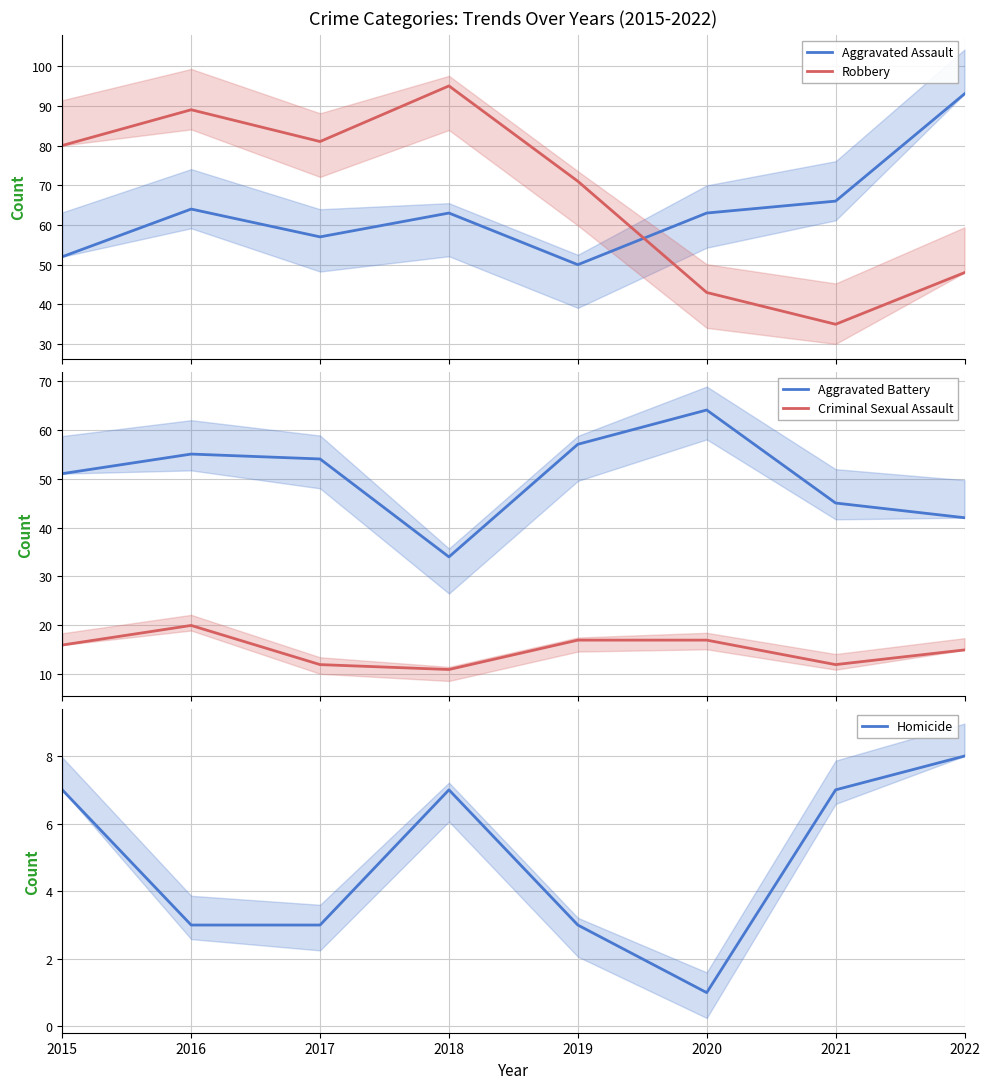

Between 2021 and 2022, which series saw the biggest shift?

Aggravated Assault